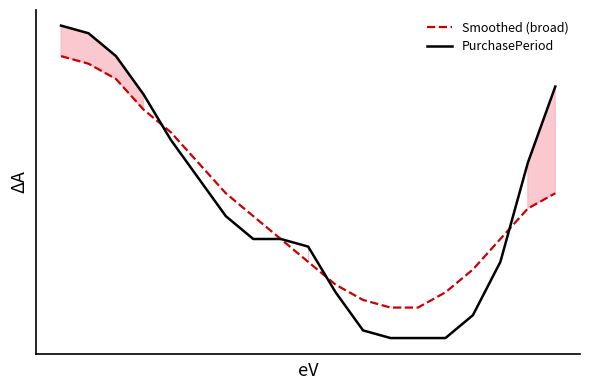

The value of PurchasePeriod at 10 is 10. True or false?

False